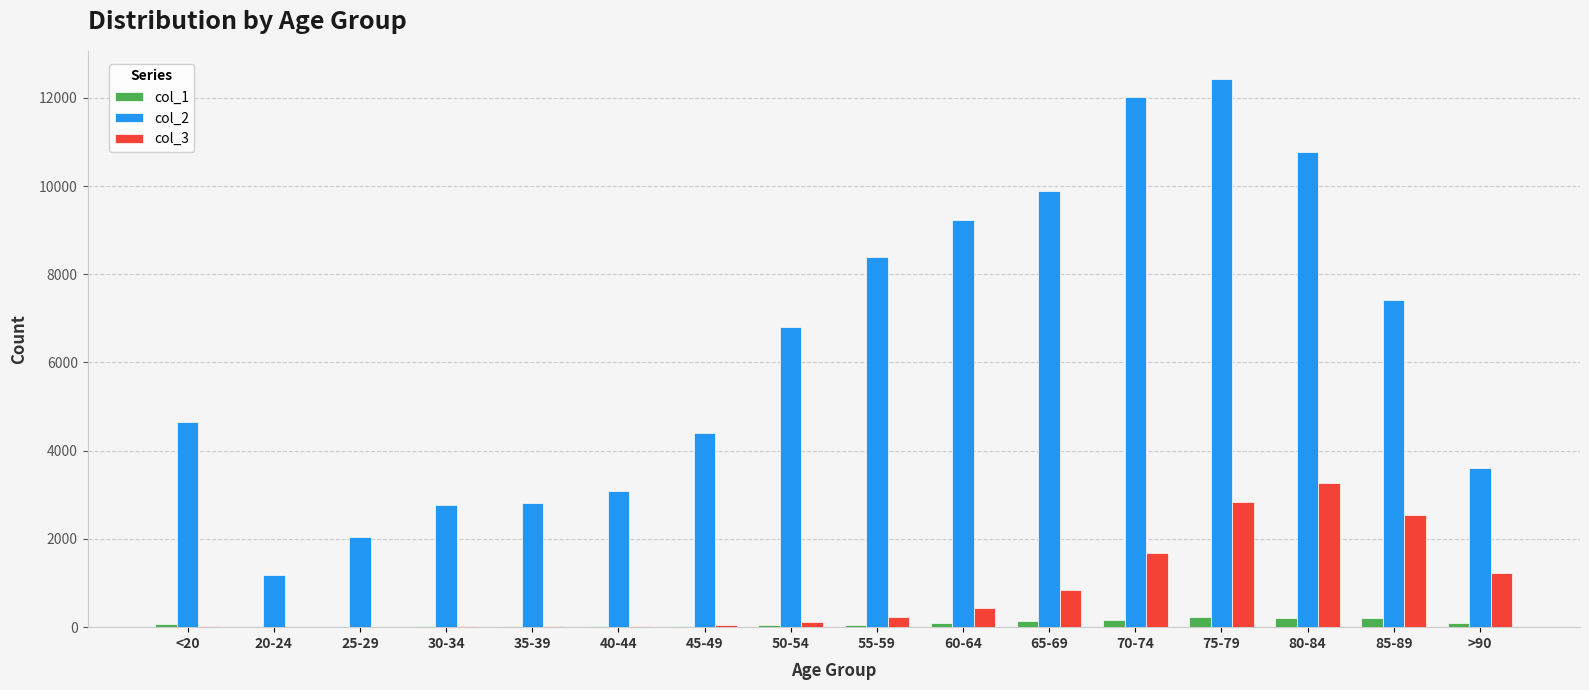

What is the greatest value displayed?

12434